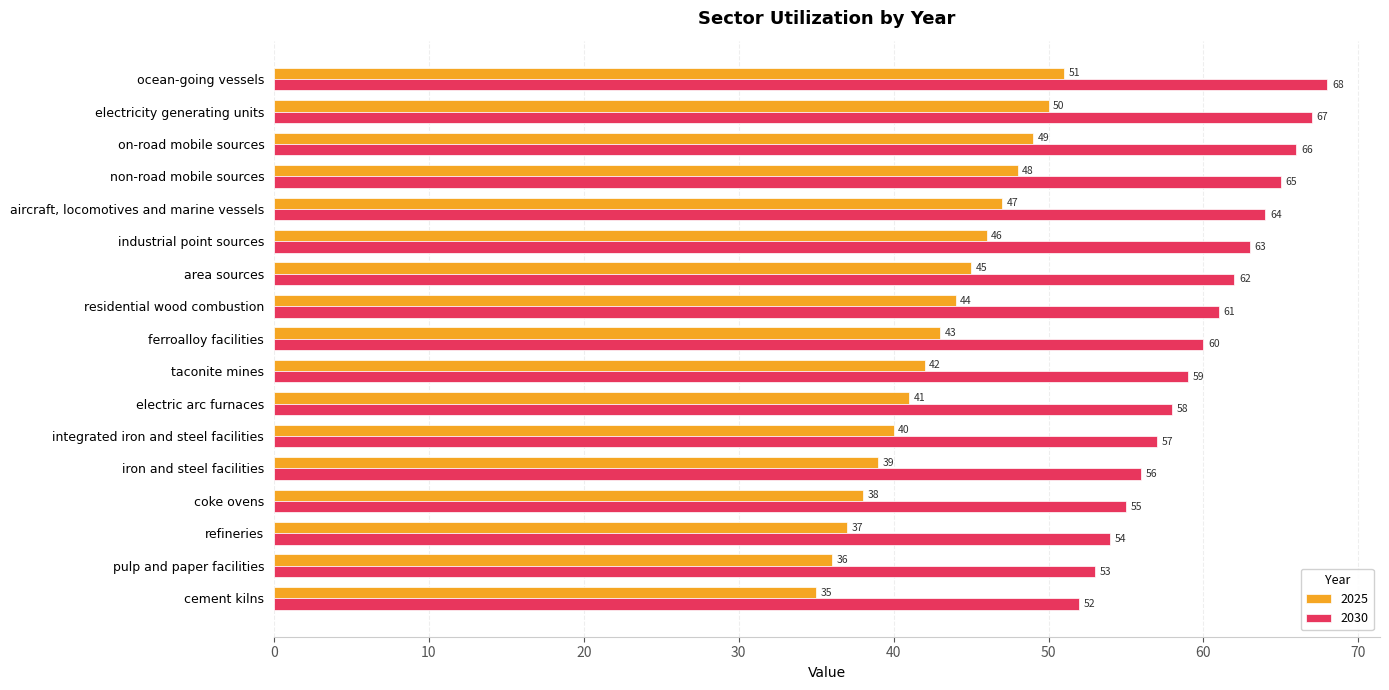

At how many categories does at least one series exceed 45?

17